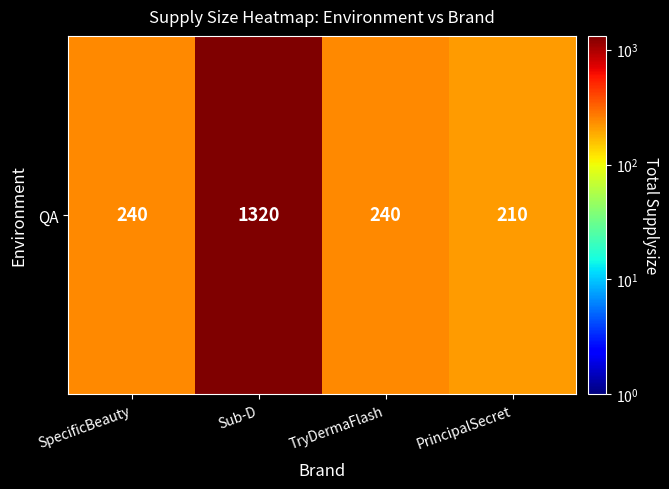

What is the maximum value shown in the chart?

1320